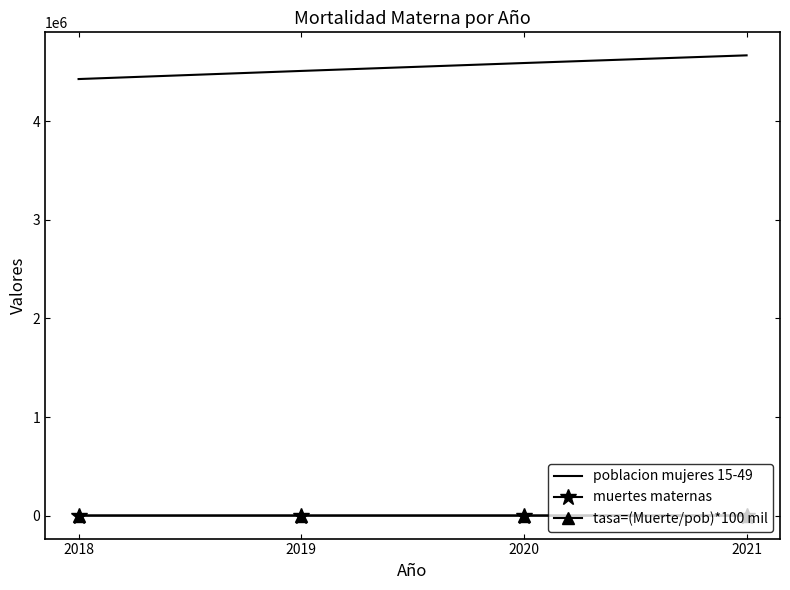

Which series has the largest total across all categories?

poblacion mujeres 15-49